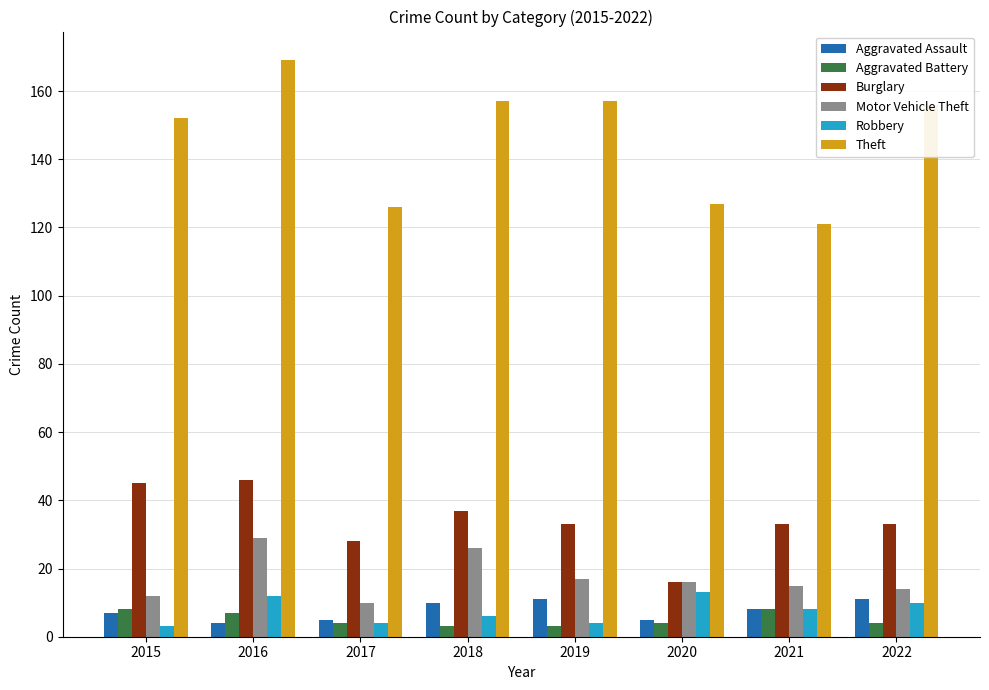

Which series has the largest range (max minus min)?

Theft